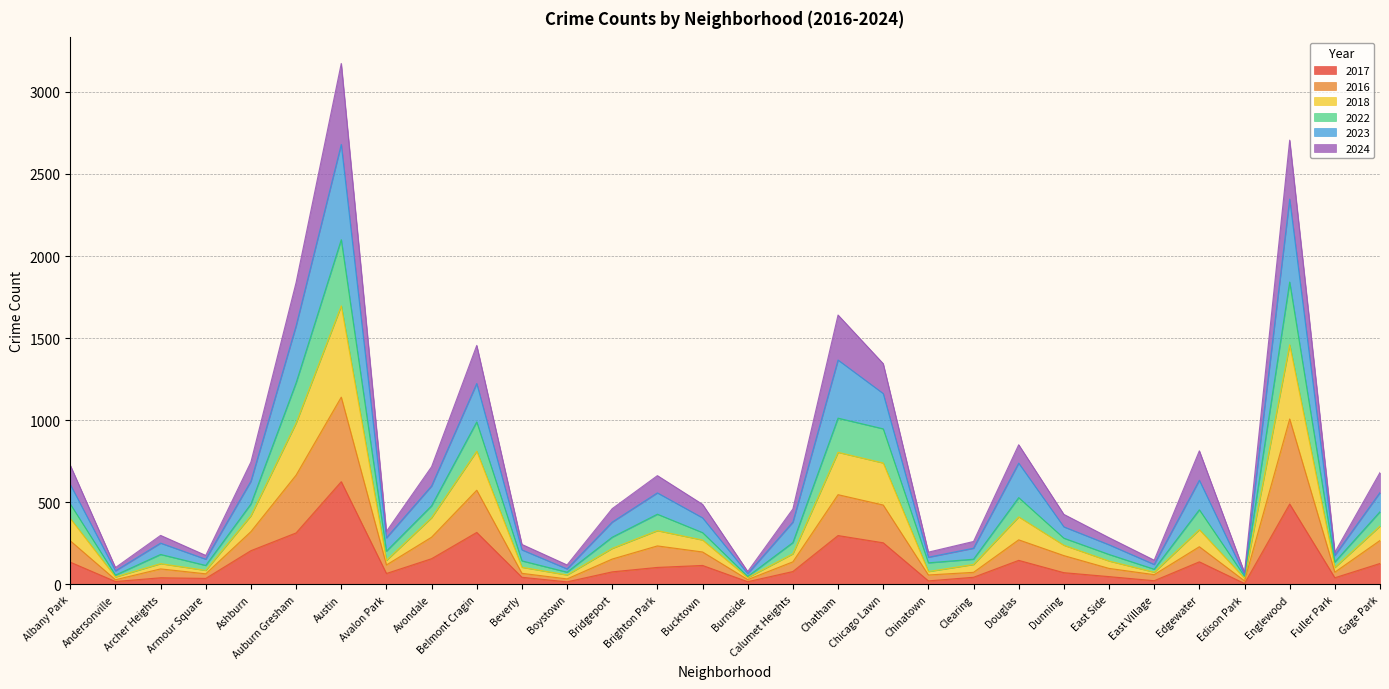

List the labels in order of 2018 value, smallest first.

Burnside, Edison Park, Andersonville, Boystown, East Village, Armour Square, Chinatown, Fuller Park, Beverly, Clearing, Archer Heights, East Side, Avalon Park, Calumet Heights, Dunning, Bridgeport, Bucktown, Brighton Park, Gage Park, Edgewater, Avondale, Albany Park, Ashburn, Douglas, Chicago Lawn, Belmont Cragin, Chatham, Auburn Gresham, Englewood, Austin